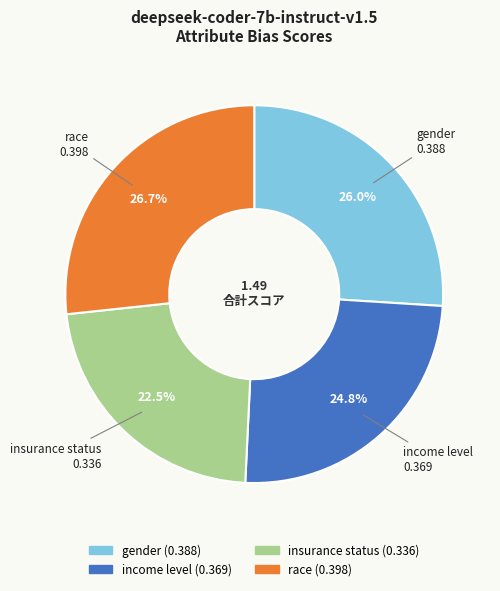

How many segments does this pie chart have?

4